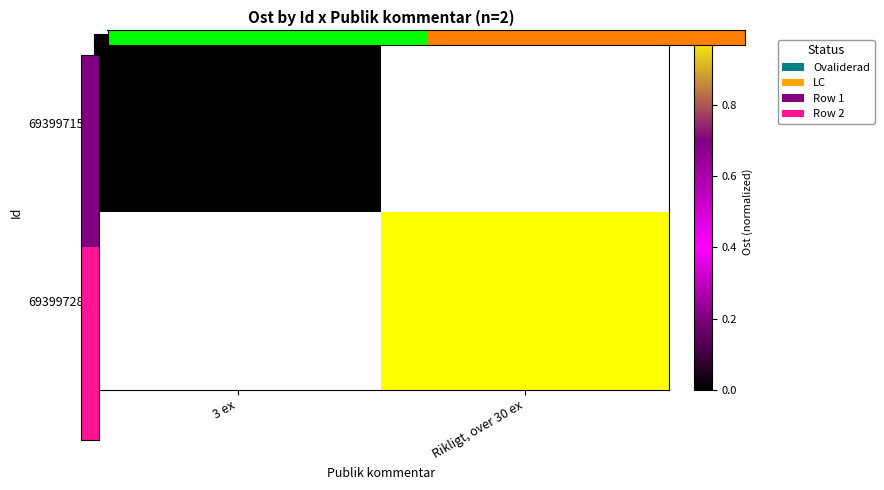

Is it true that 69399728 equals 1.0 at Rikligt, over 30 ex?

True